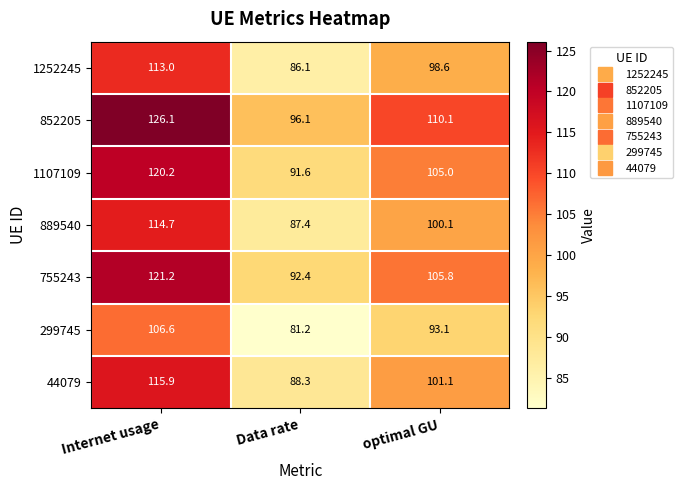

Reading left to right, transcribe all the data shown in this chart.

1252245: 113.0	86.1	98.6
852205: 126.1	96.1	110.1
1107109: 120.2	91.6	105.0
889540: 114.7	87.4	100.1
755243: 121.2	92.4	105.8
299745: 106.6	81.2	93.1
44079: 115.9	88.3	101.1